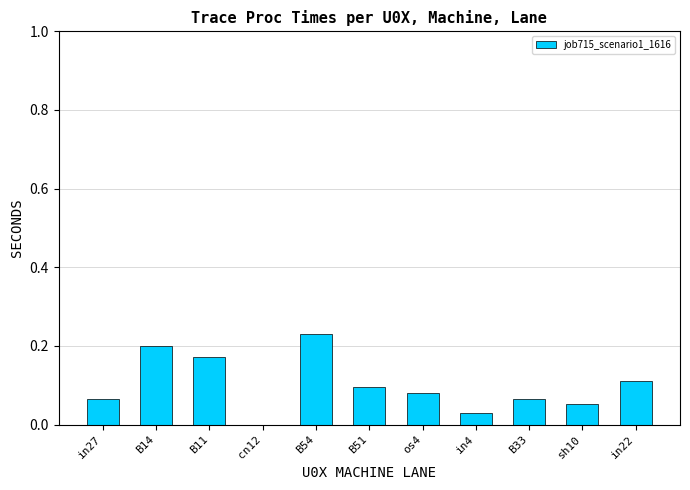

What is the sum of all values?

1.1